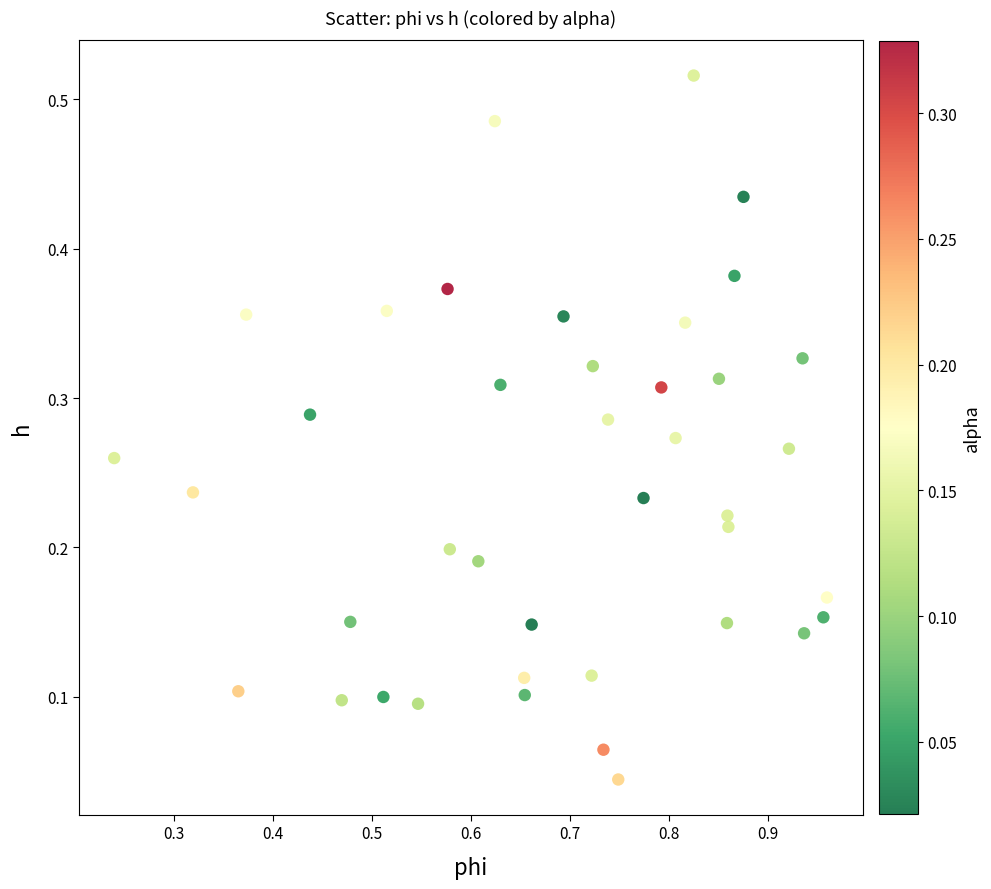

What is the range of X values (max minus min)?

0.7